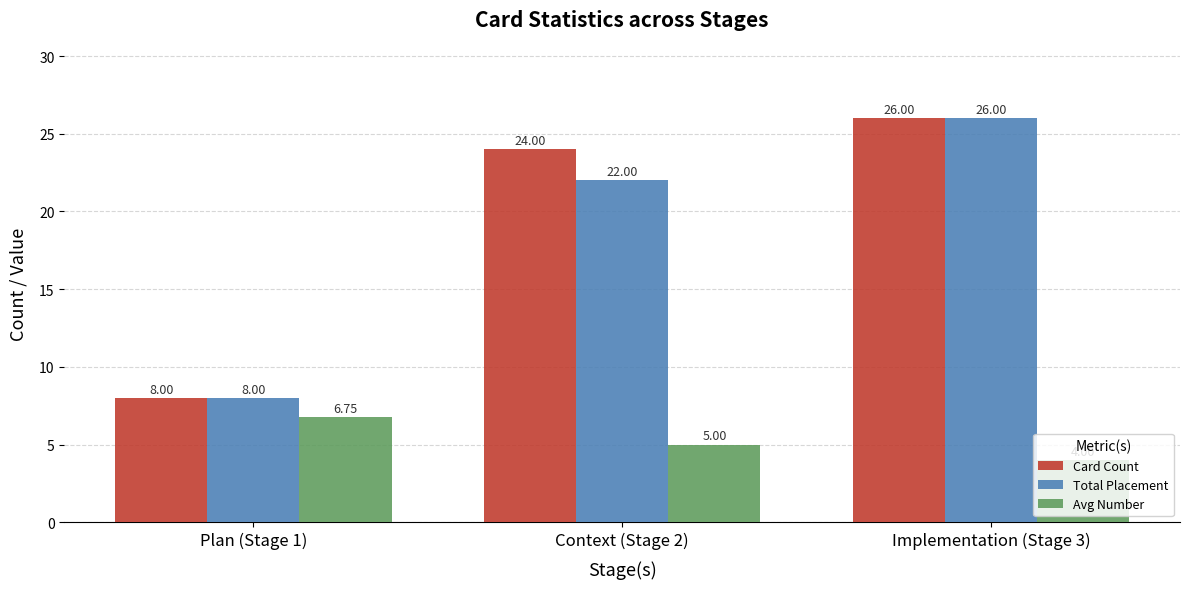

What is the average value of the Card Count series?

19.3